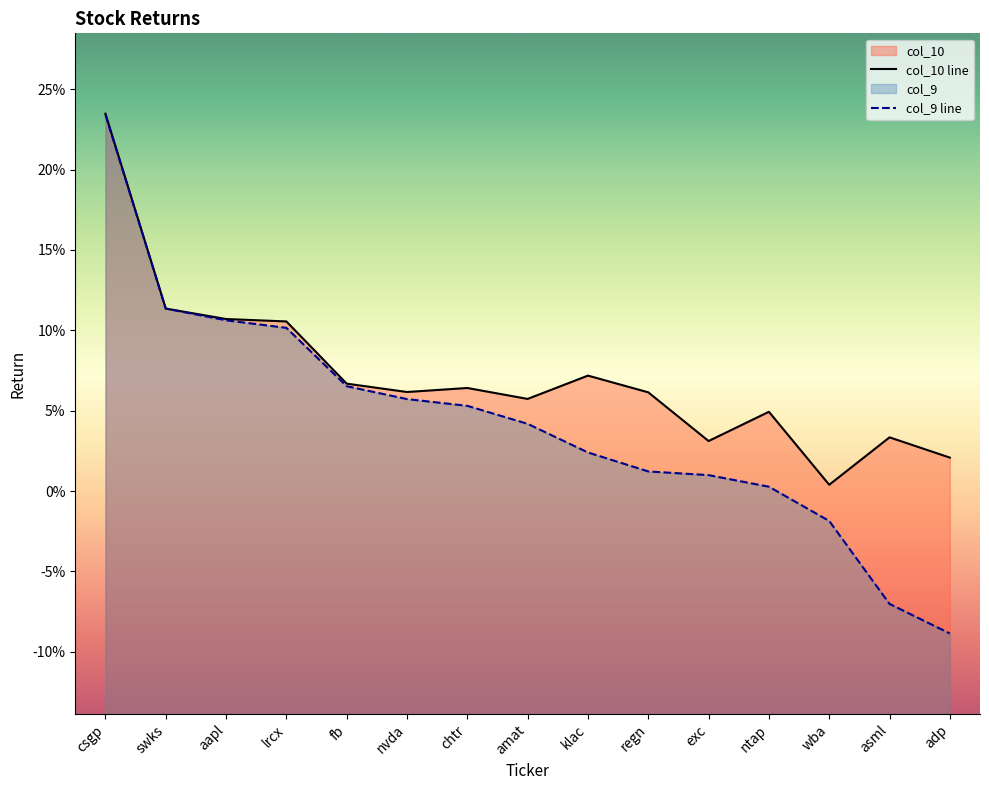

True or false: col_10 and col_9 intersect in this chart.

False